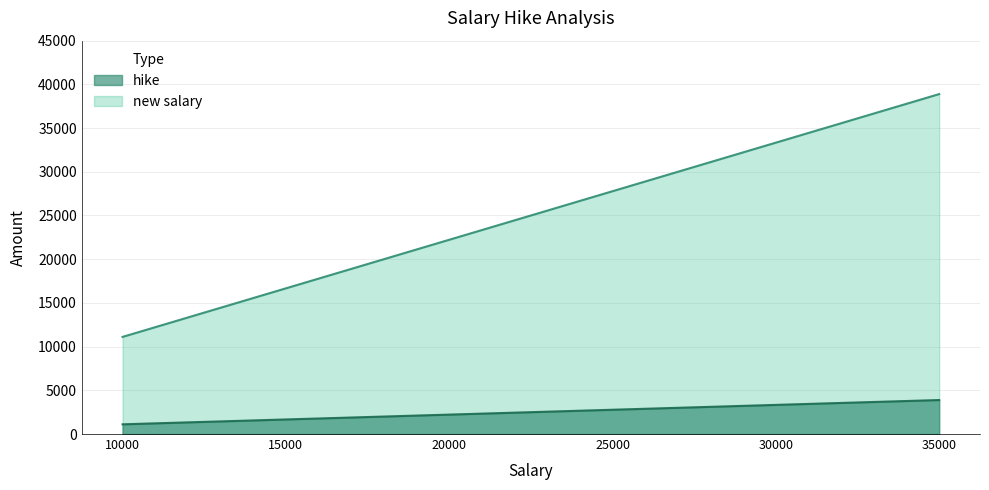

At which label does new salary reach its peak?

35000